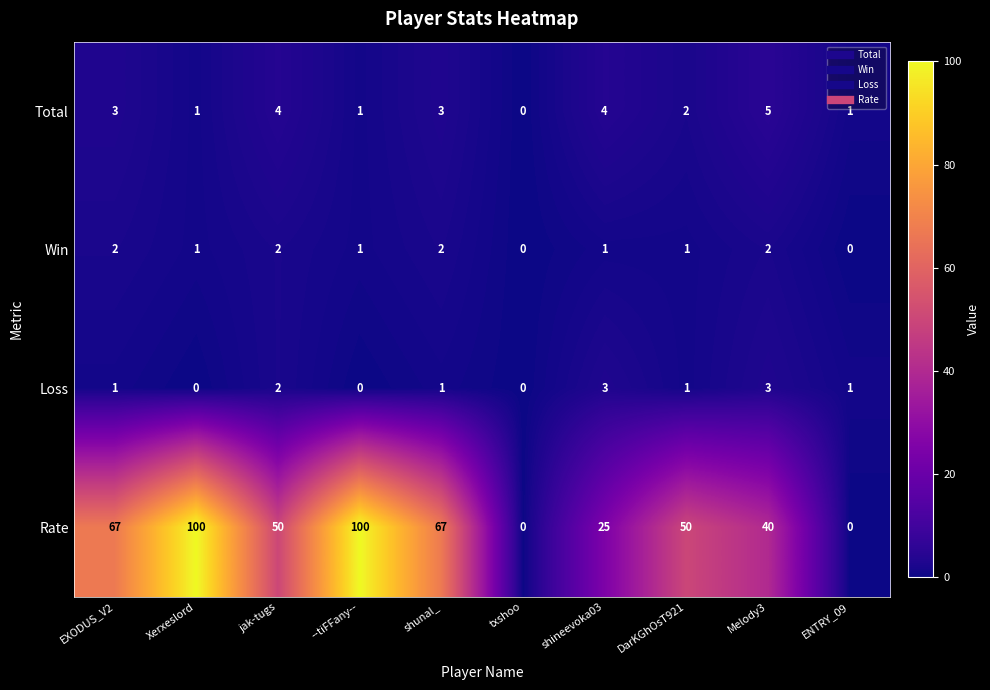

Count the Win values in the range 1 to 2.

8